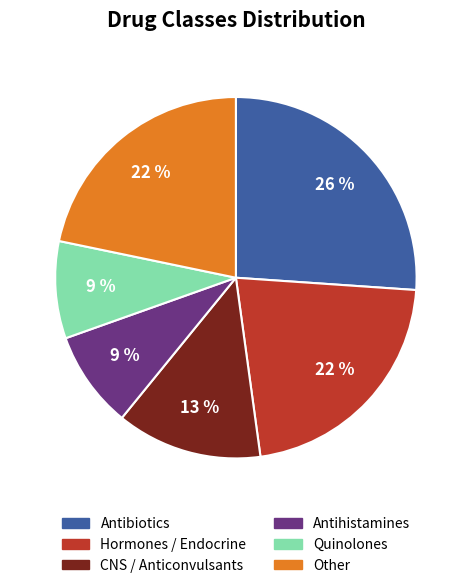

Does any single category account for the majority?

No